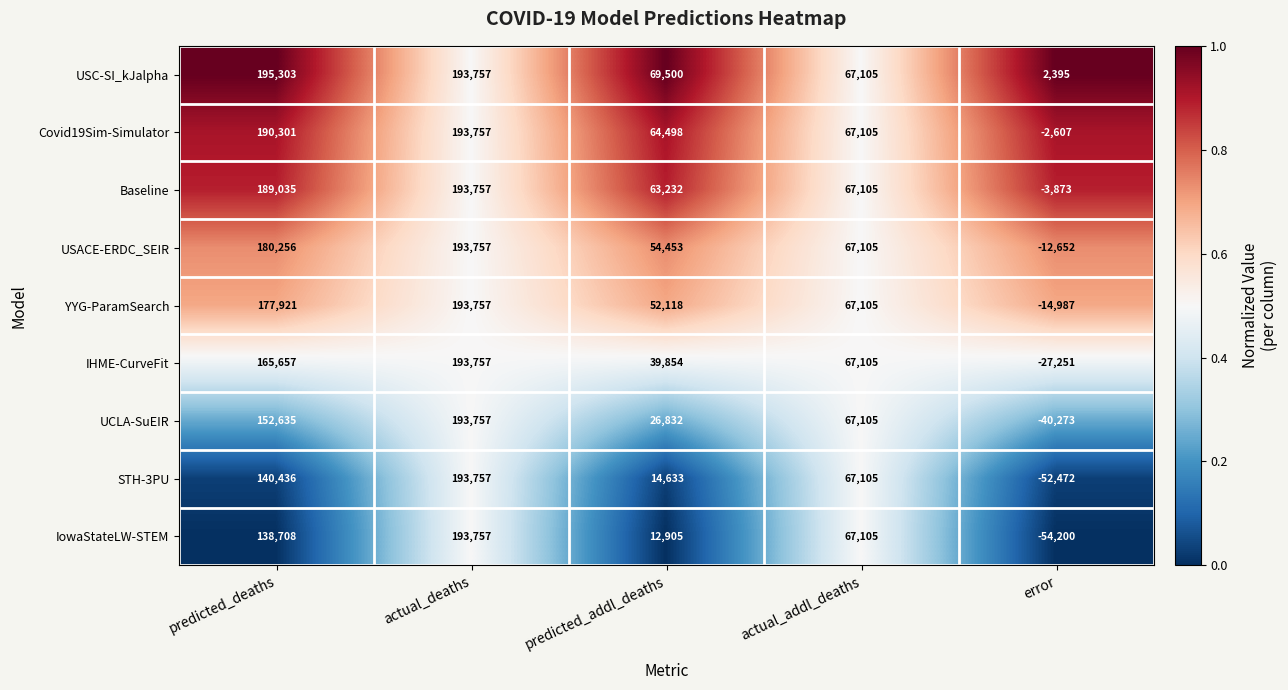

Rank the series at predicted_addl_deaths from lowest to highest value.

IowaStateLW-STEM, STH-3PU, UCLA-SuEIR, IHME-CurveFit, YYG-ParamSearch, USACE-ERDC_SEIR, Baseline, Covid19Sim-Simulator, USC-SI_kJalpha